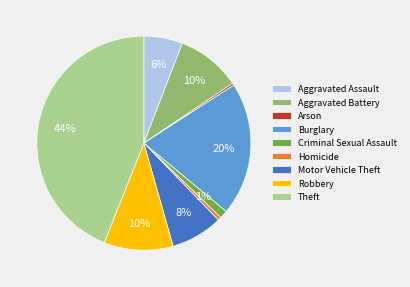

The Homicide slice represents 14% of the pie. True or false?

False